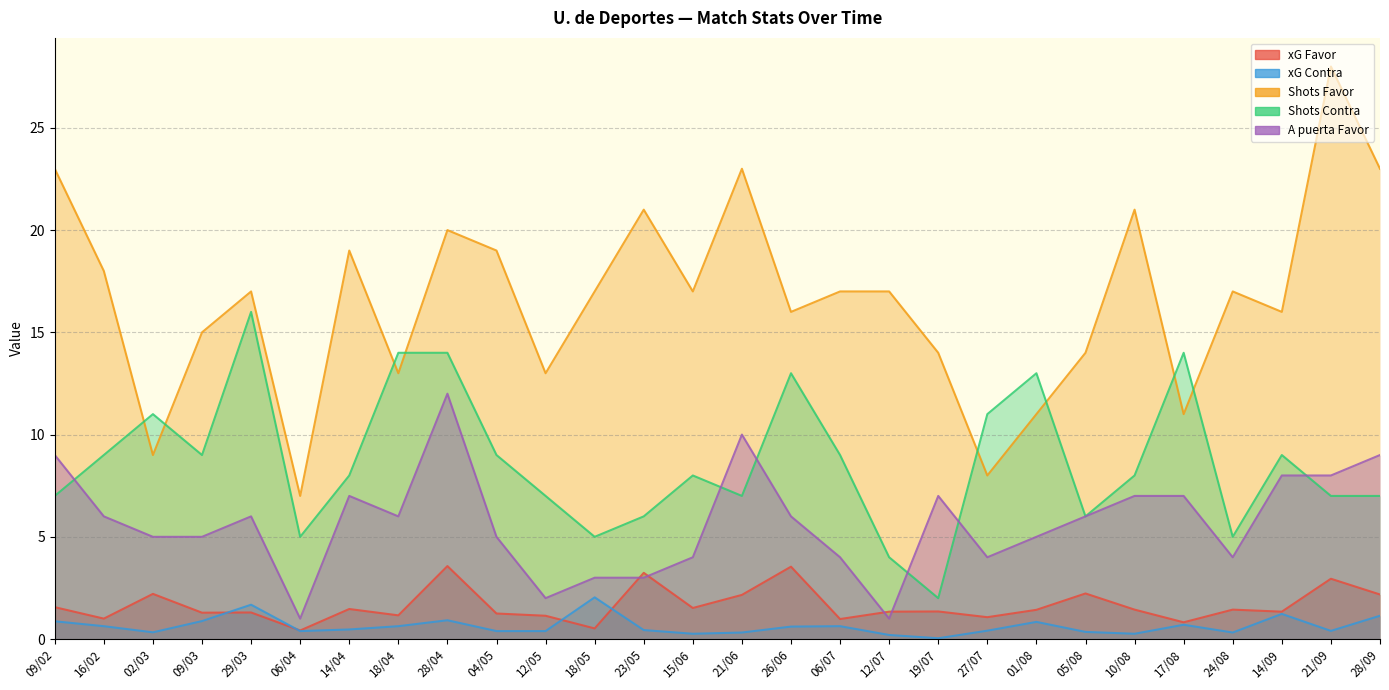

After their last crossing, which series has the higher values: Shots Contra or A puerta Favor?

A puerta Favor